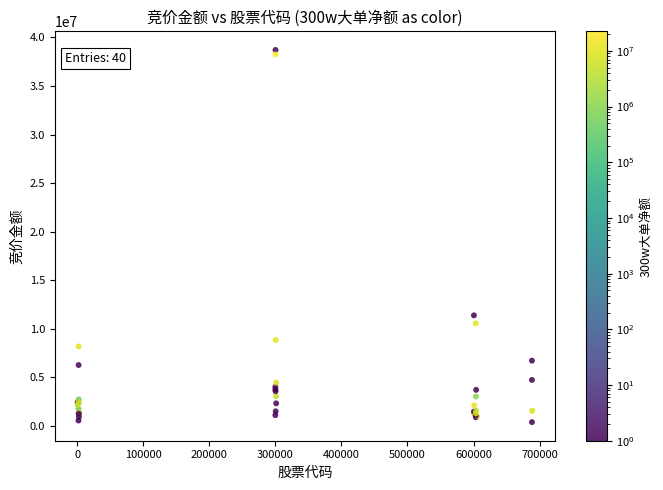

What Y value in the scatter plot is closest to 19541253?

11371393